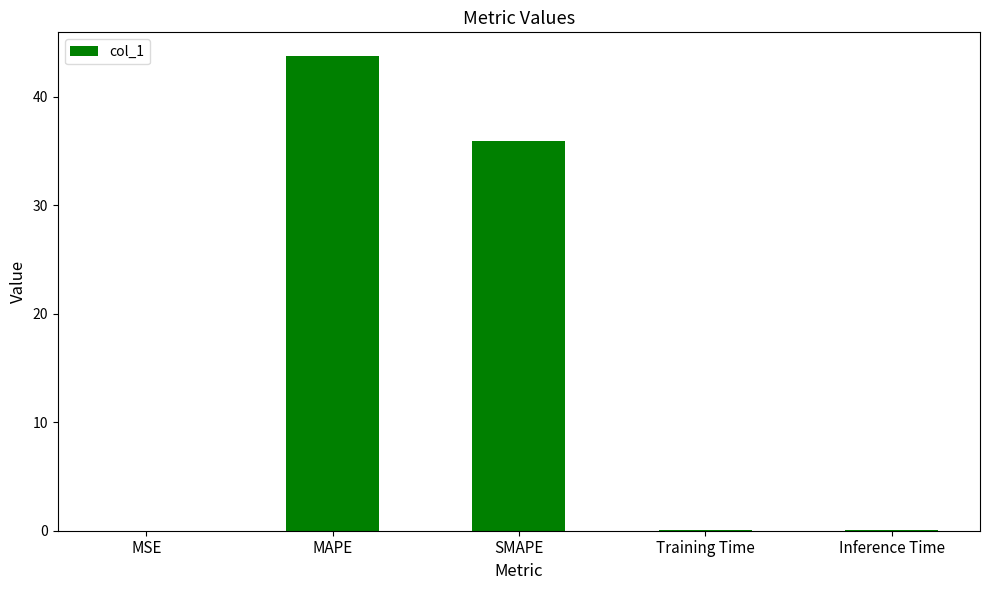

What is the maximum value shown in the chart?

43.8